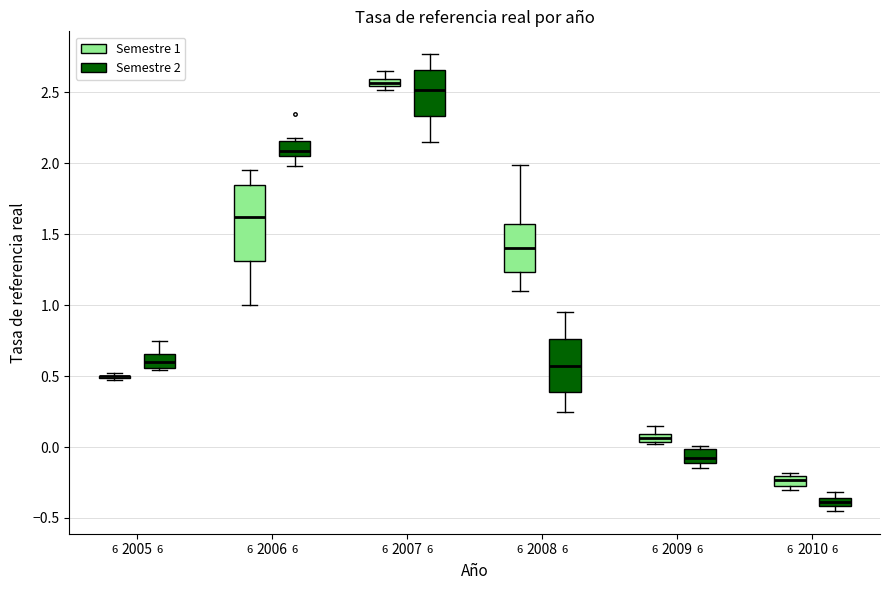

Where does the upper whisker of the box for 2008 (Semestre 2) end on the y-axis? The values are not printed on the chart, so give them approximately, as read against the axis.

0.95